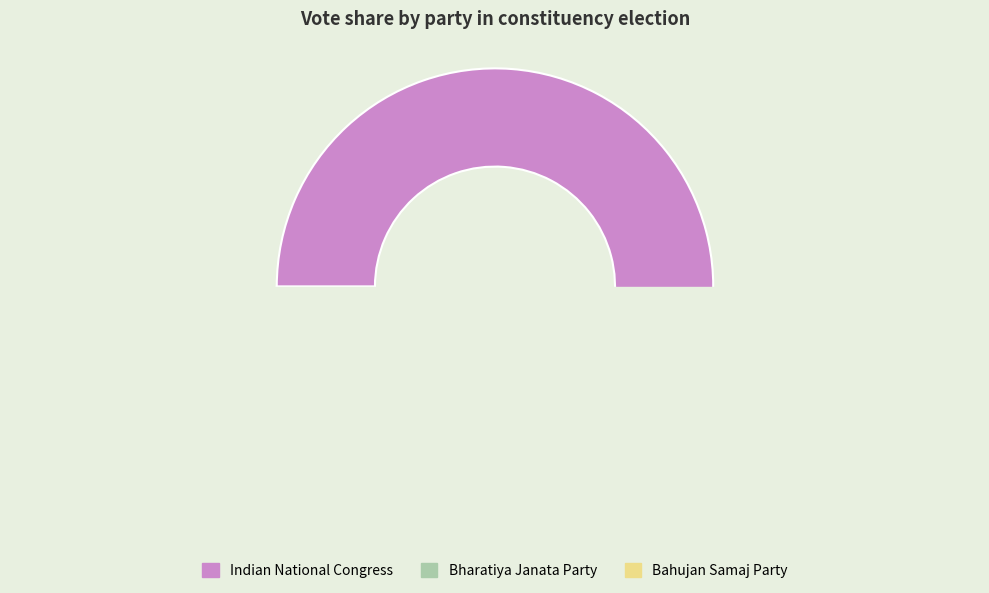

True or false: Communist Party of India (Marxist-Leninist) accounts for 12% of the total.

False